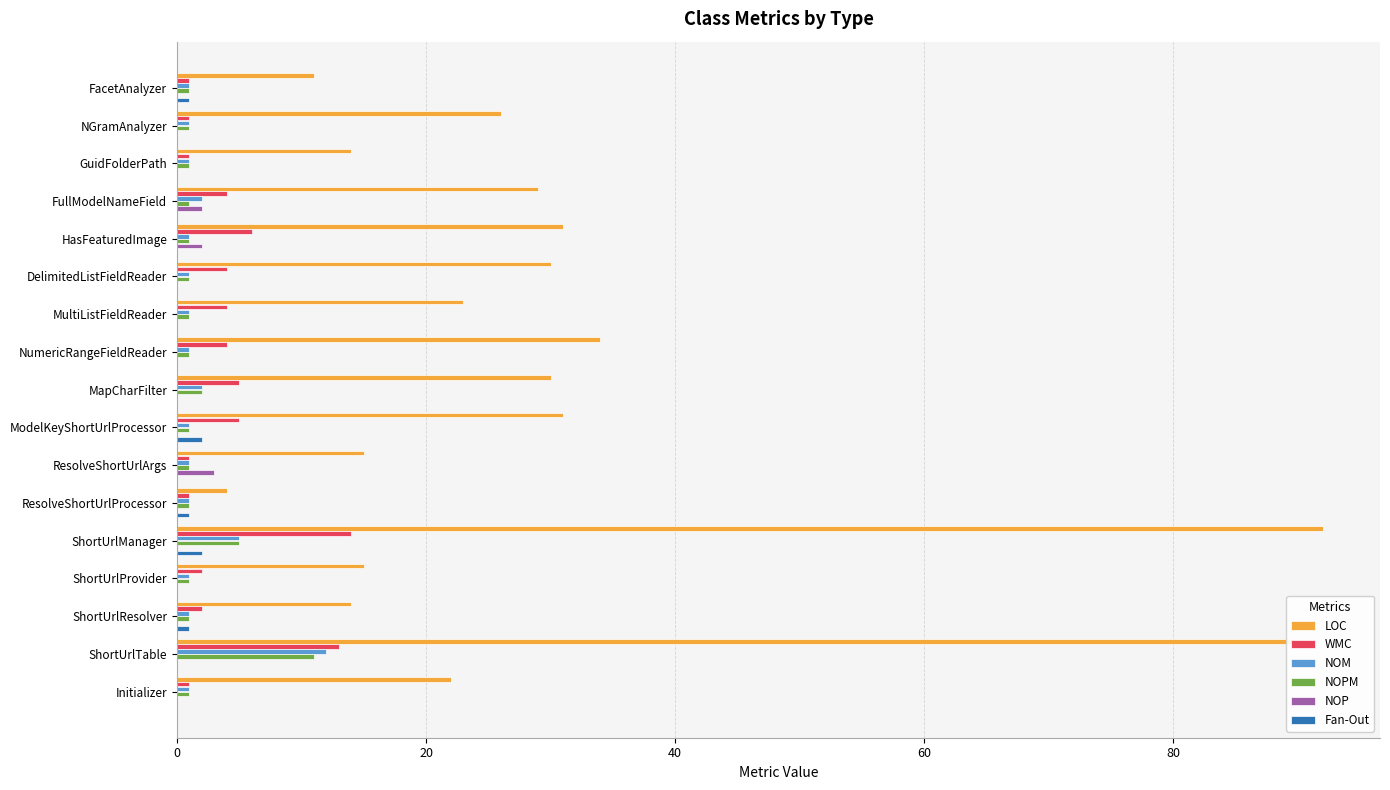

How many categories are shown in the chart?

17